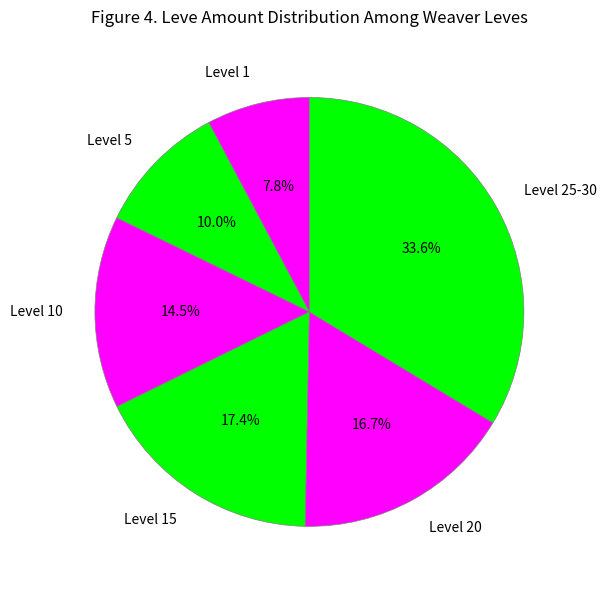

Count the number of slices in the pie.

6